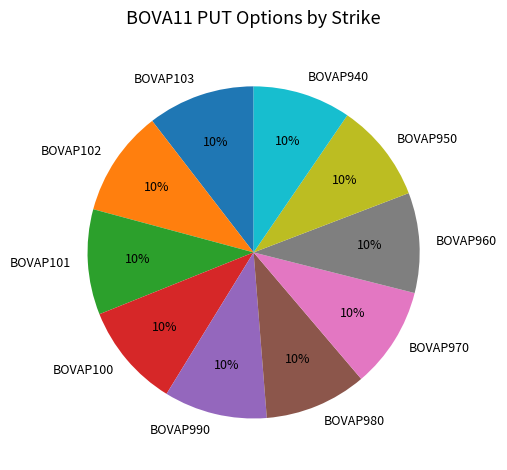

Approximately how many times larger is the value at BOVAP100 compared to BOVAP960?

1.0